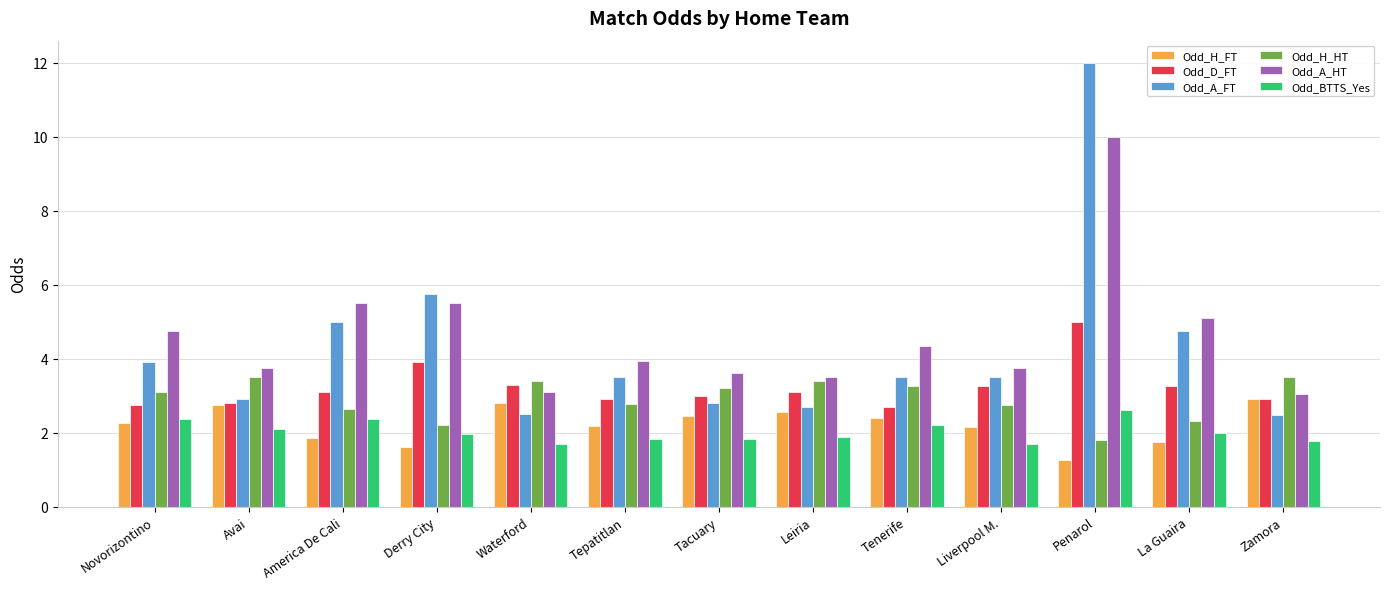

What is the difference between the maximum and minimum values in the Odd_BTTS_Yes series?

0.9